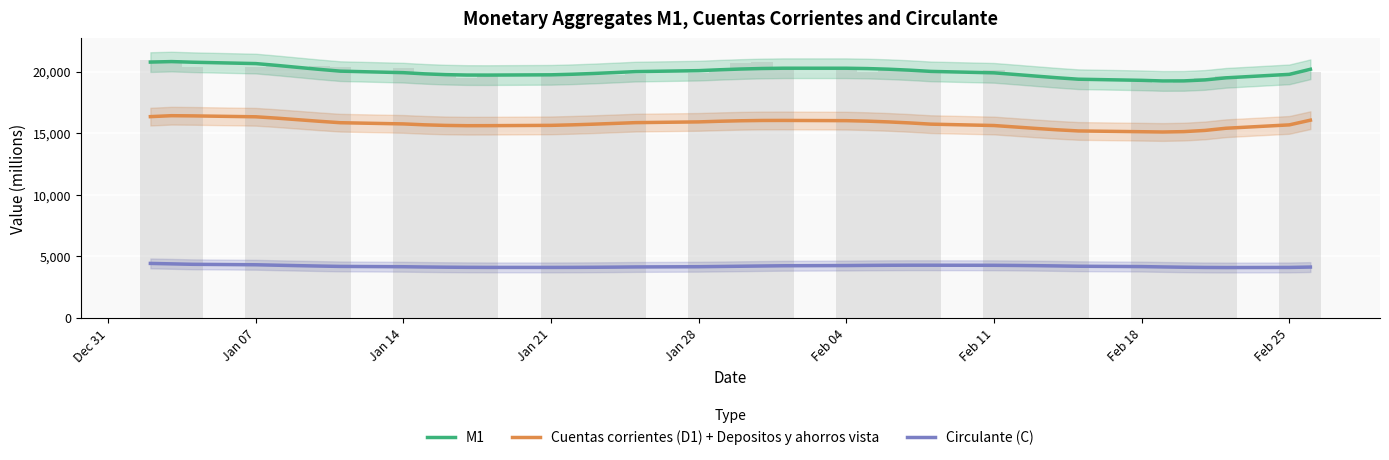

Rank the series by their average value, from lowest to highest.

Circulante (C), Cuentas corrientes (D1) + Depositos y ahorros vista, M1